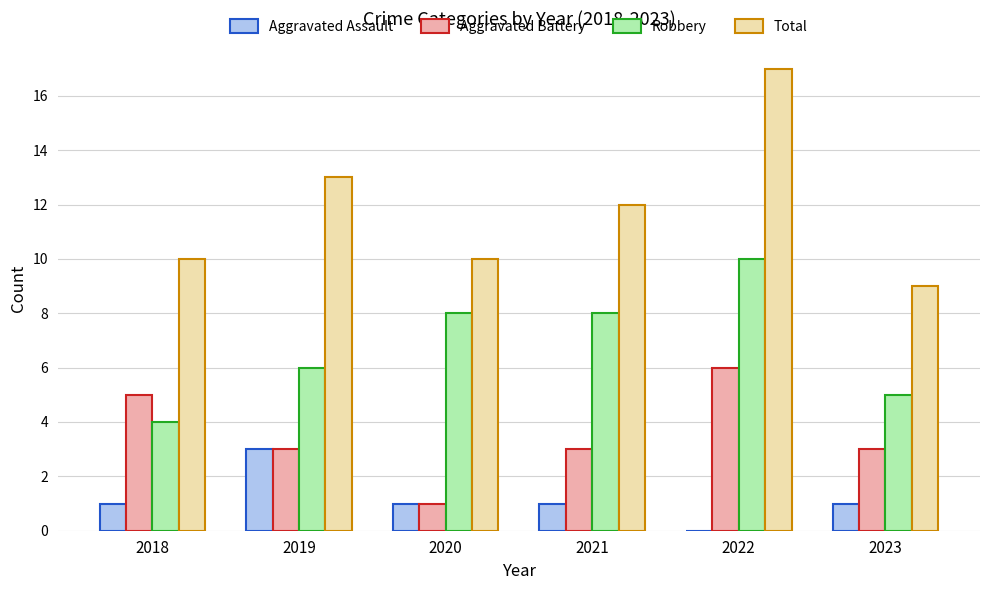

How many Aggravated Assault values are between 1 and 2?

4